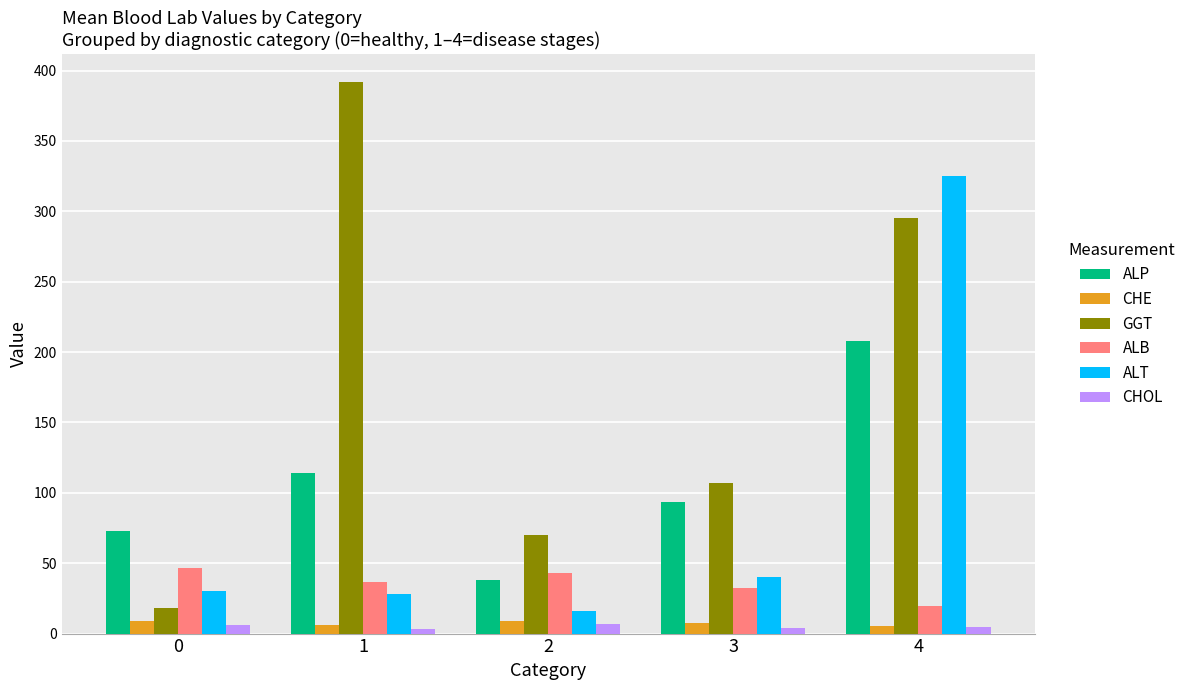

Rank the categories by ALP value from highest to lowest.

4, 1, 3, 0, 2